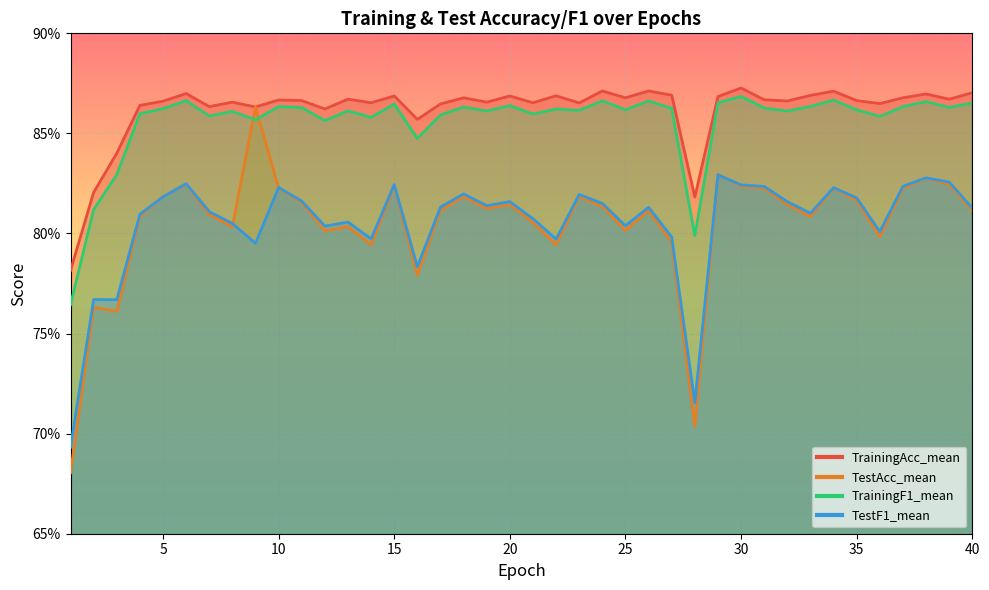

At which category does TrainingAcc_mean reach its first local peak?

6